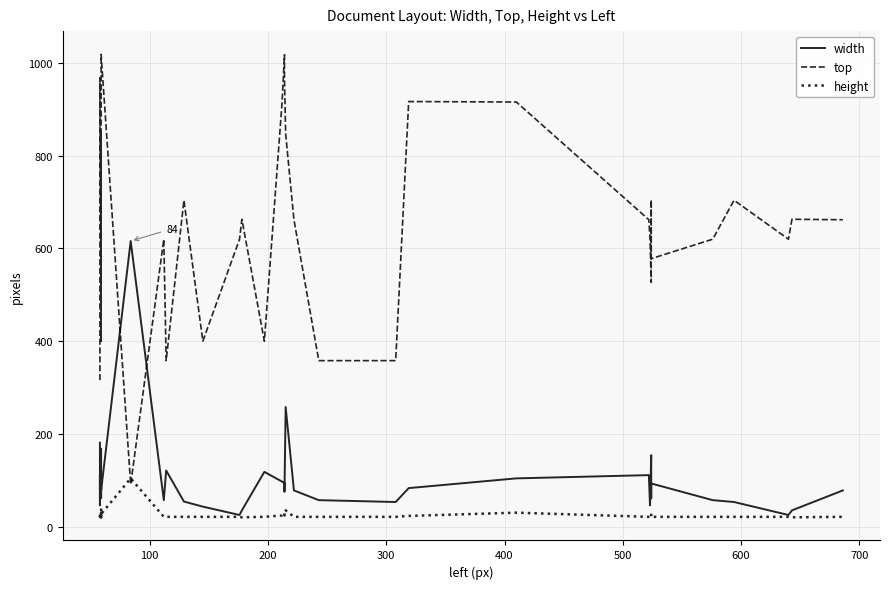

Which series has the largest total across all categories?

top